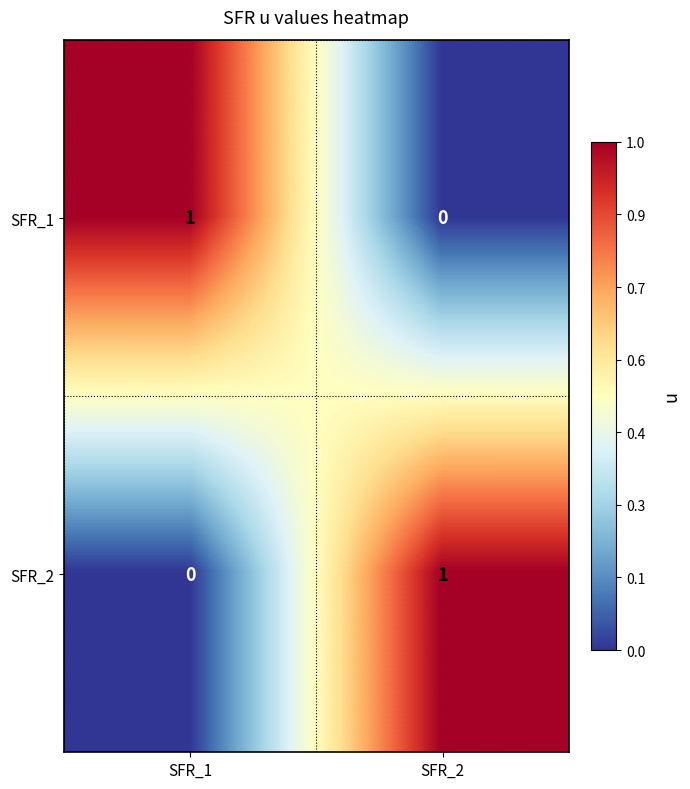

Reading left to right, extract all data points from this chart.

SFR_1: SFR_1=1	SFR_2=0
SFR_2: SFR_1=0	SFR_2=1